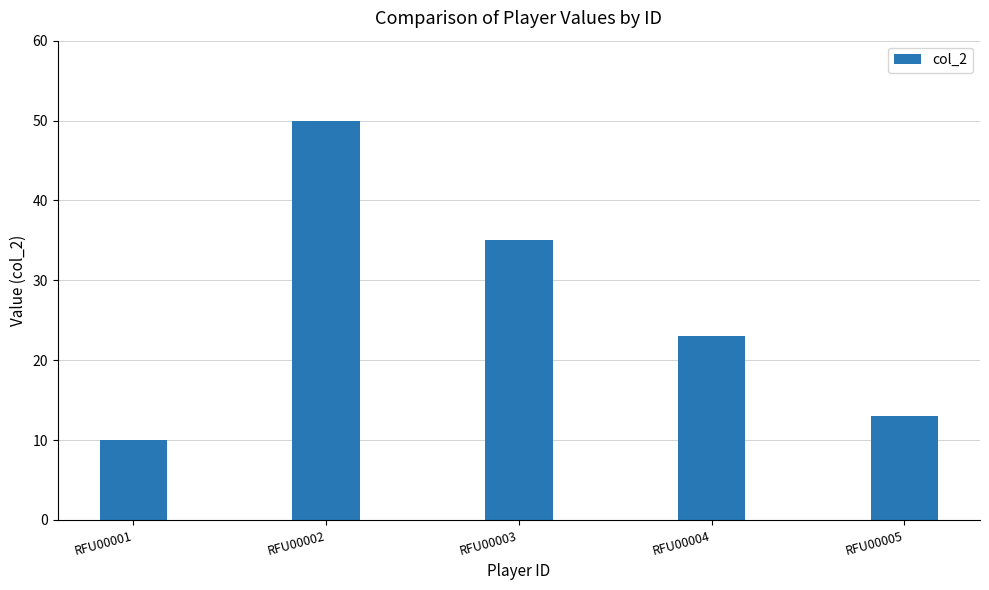

Which label corresponds to the largest value in the chart?

RFU00002